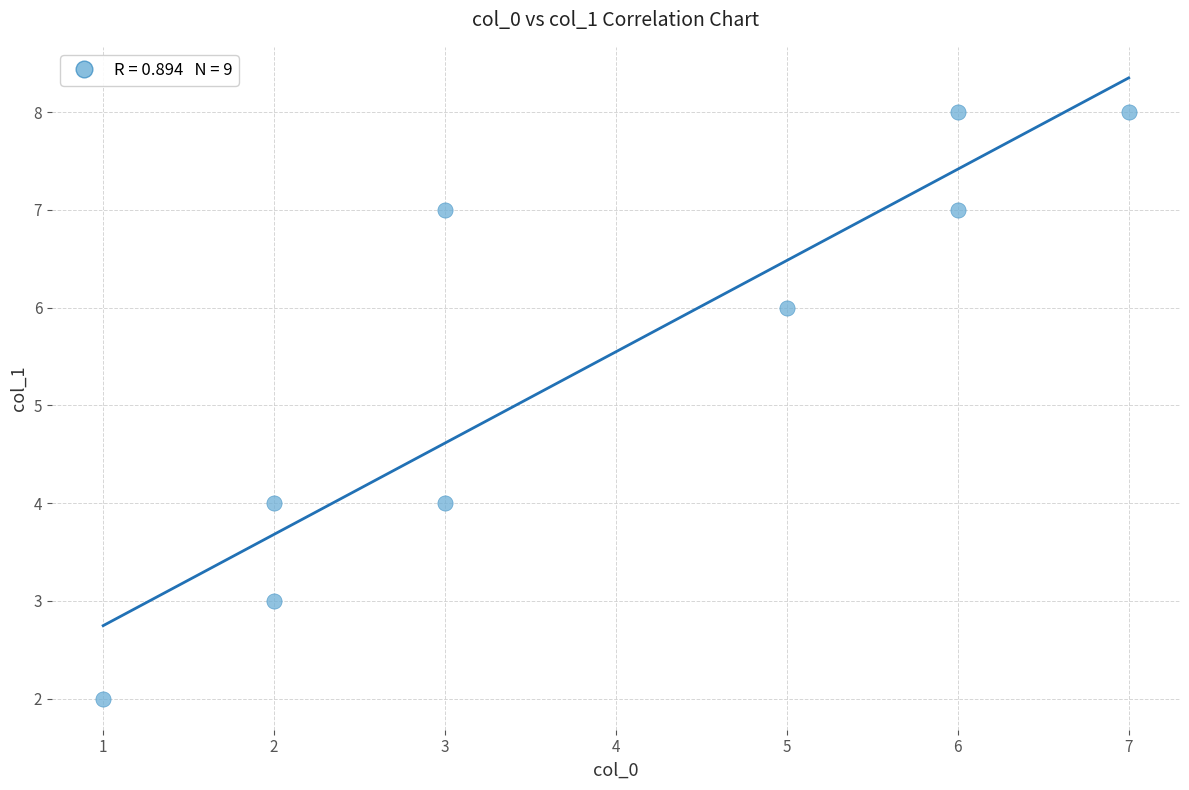

What is the average Y value?

5